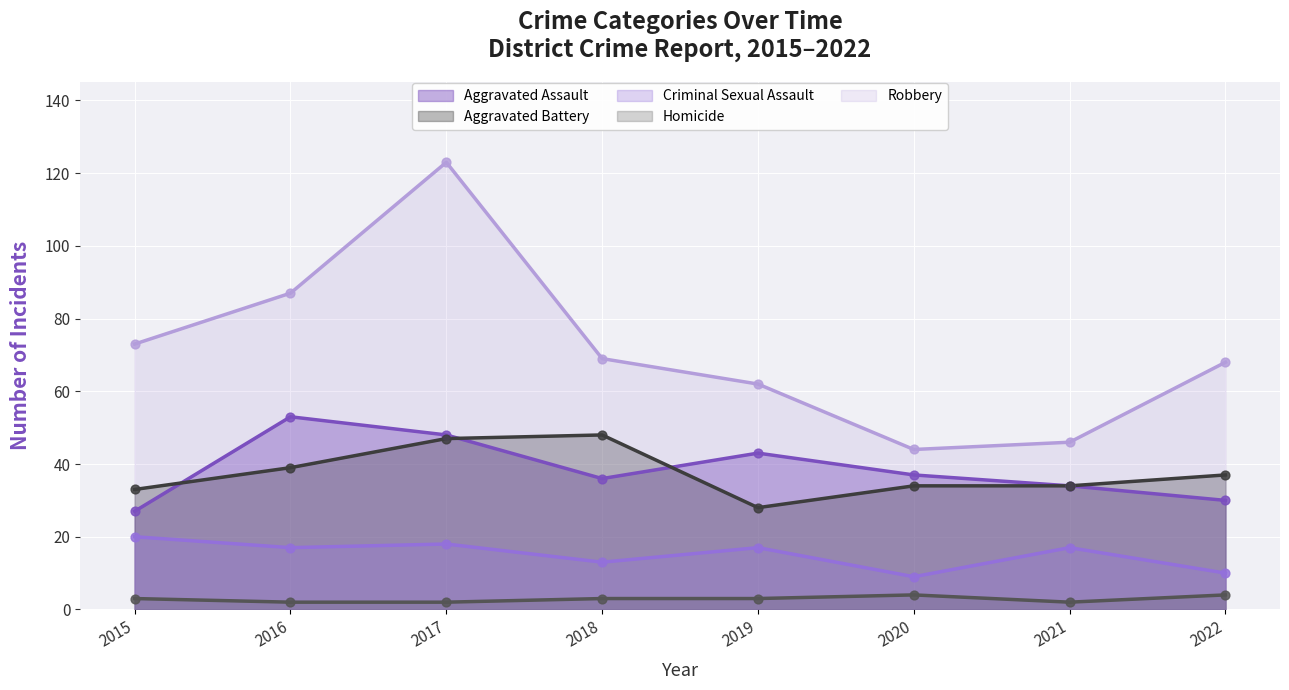

What is the total value across all series at 2017?

238